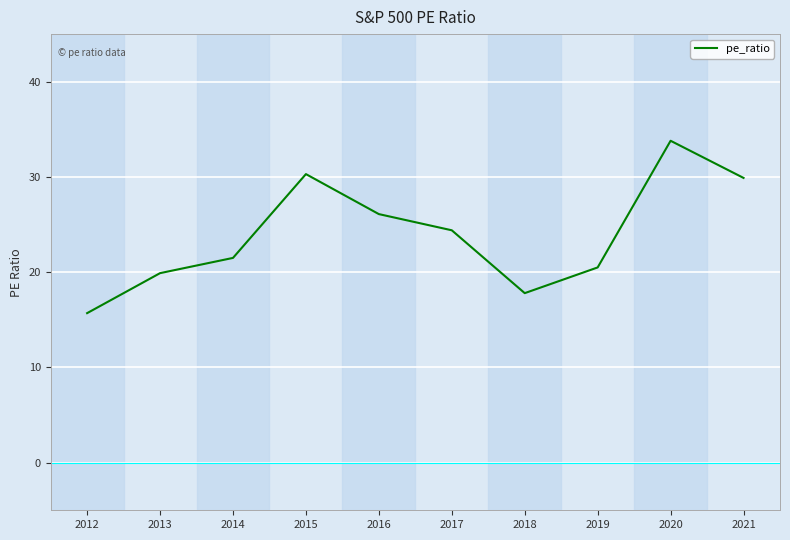

List the labels in order of value, smallest first.

2012, 2018, 2013, 2019, 2014, 2017, 2016, 2021, 2015, 2020